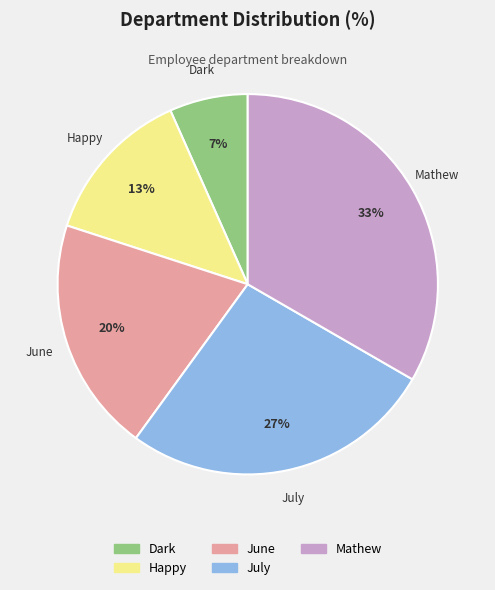

What is the ratio of the value at Mathew to the value at Happy?

2.5